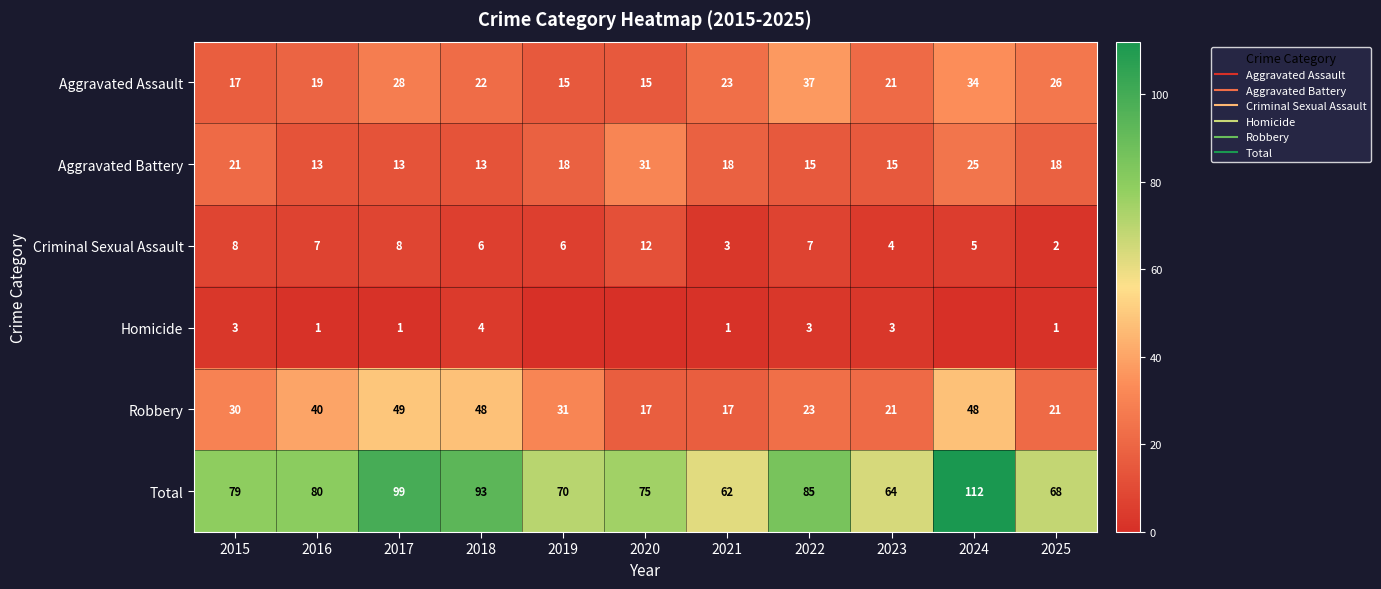

List the series in order of their peak value, lowest first.

Homicide, Criminal Sexual Assault, Aggravated Battery, Aggravated Assault, Robbery, Total